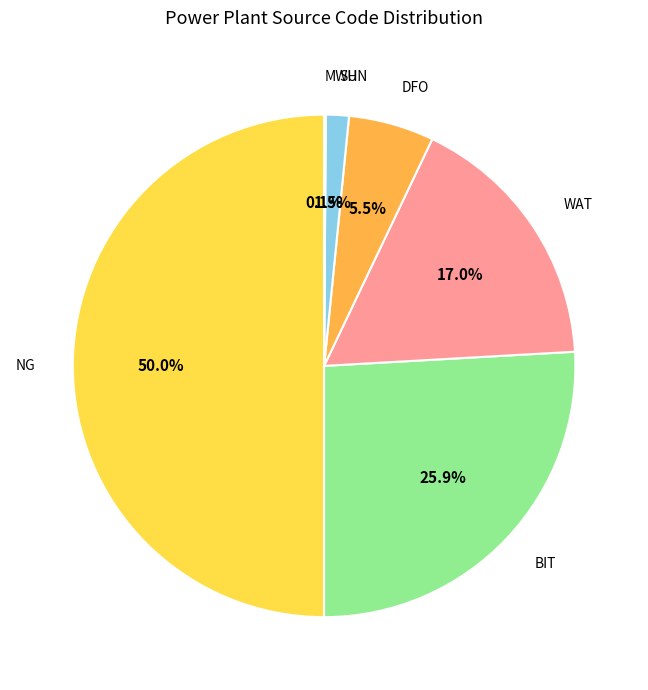

What percentage is the NG slice, to the nearest percent?

50%